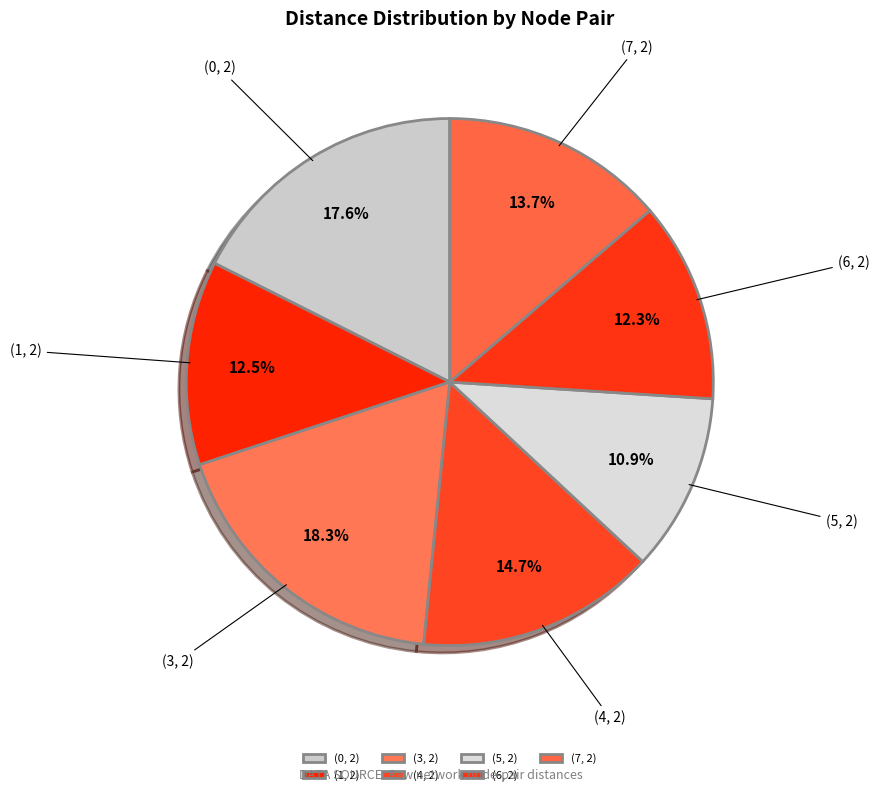

Between (3, 2) and (5, 2), which is larger?

(3, 2)